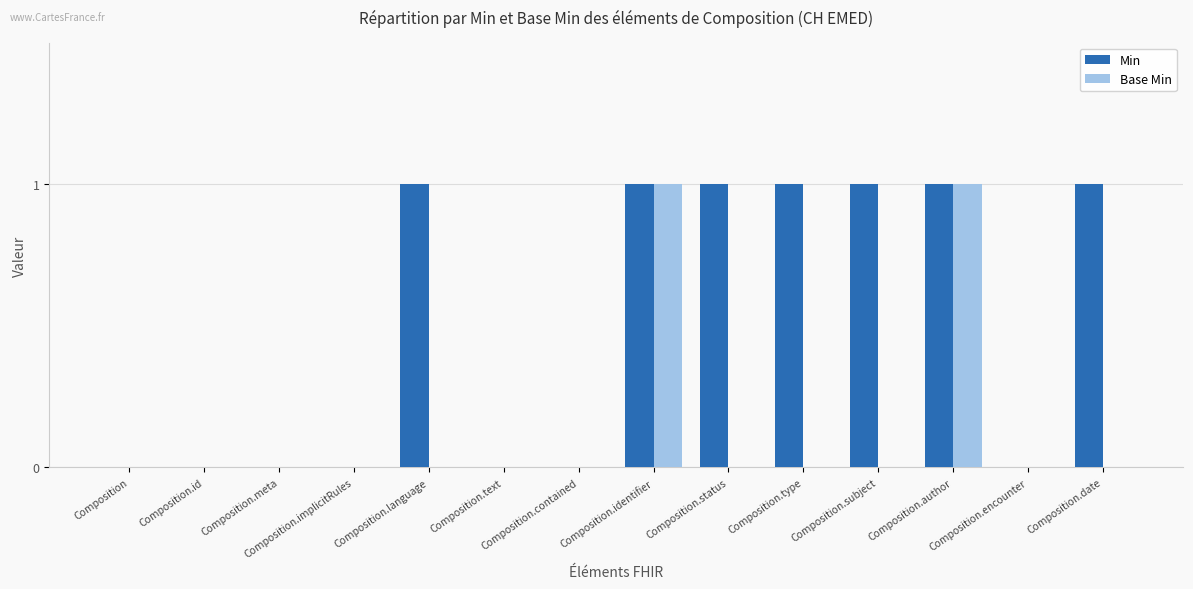

What is the total value across all series at Composition.status?

1